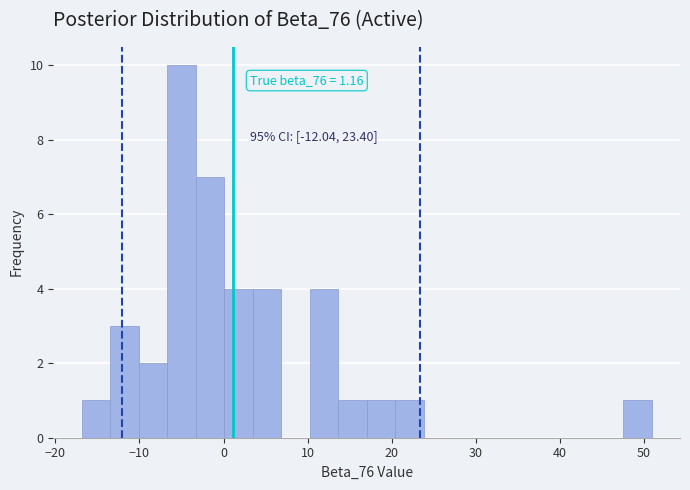

Read against the x-axis, roughly where is the centre of the tallest bar?

-5